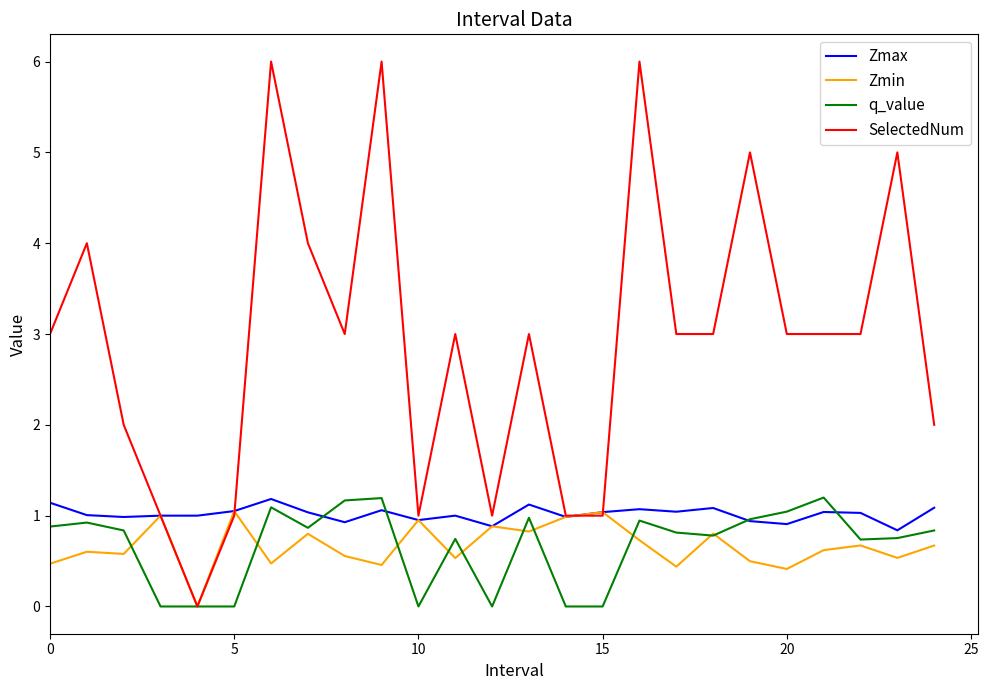

What is the maximum value shown in the chart?

6.0